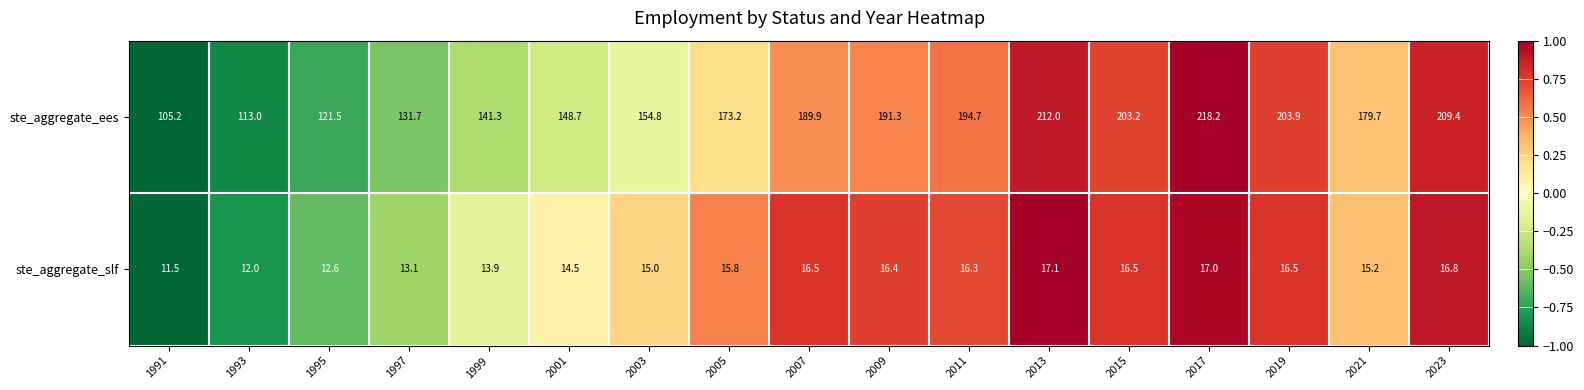

What is the spread (max minus min) of values at 2007?

173.4